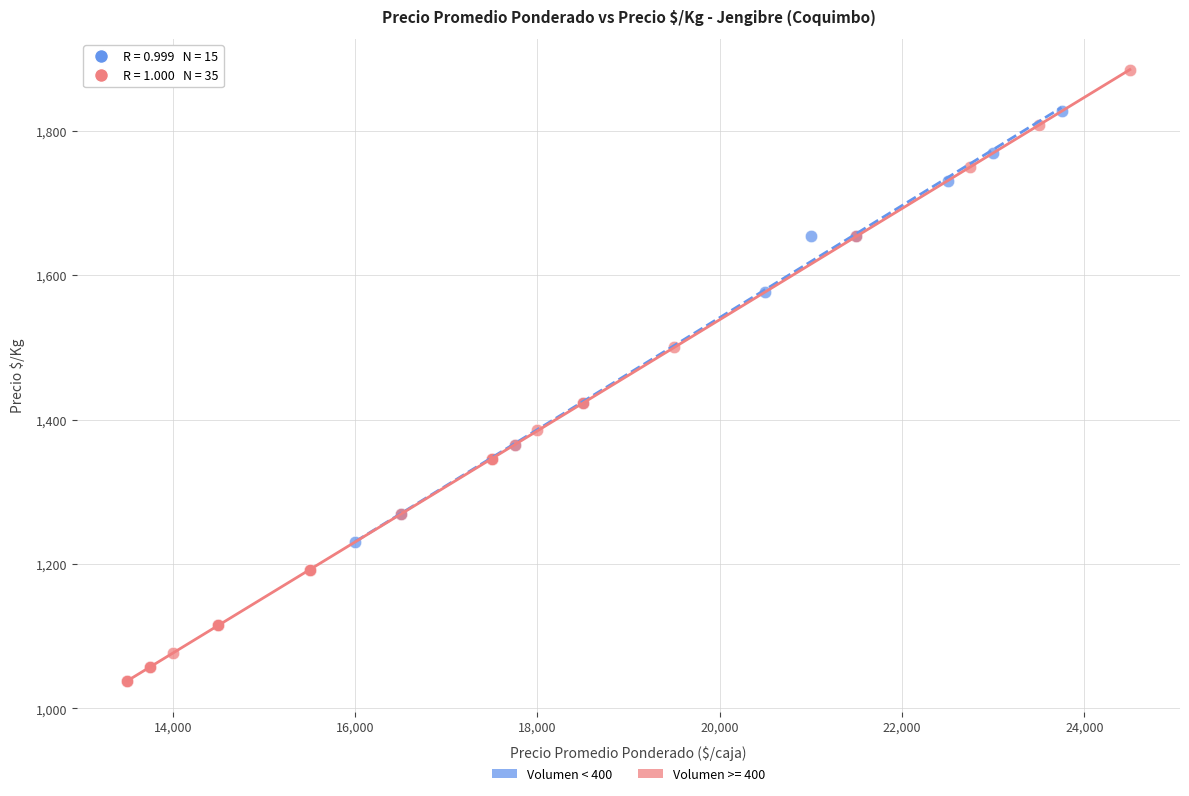

Which series has the widest spread of Y values?

Volumen >= 400